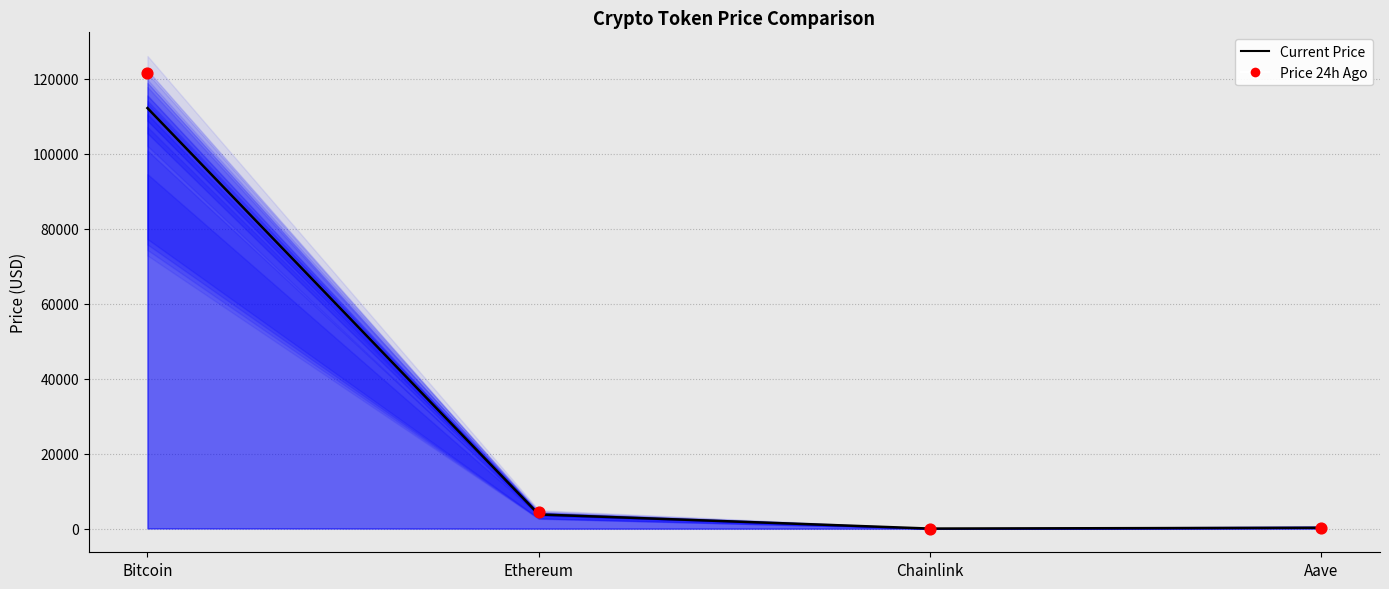

What are all the series names shown in the legend?

Current Price, Price 24h Ago